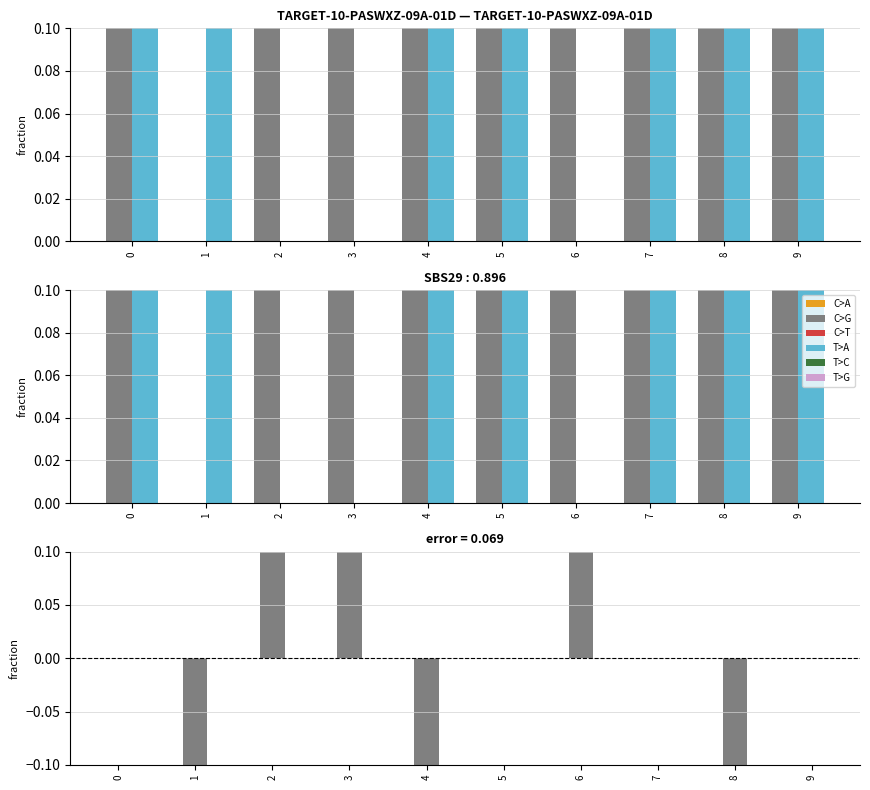

What is the total value across all series at 7?

0.9